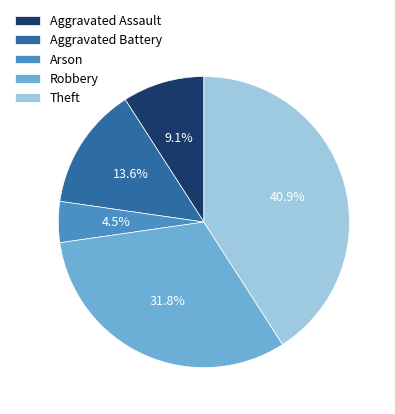

Do Arson and Aggravated Assault together represent more than half of the pie?

No